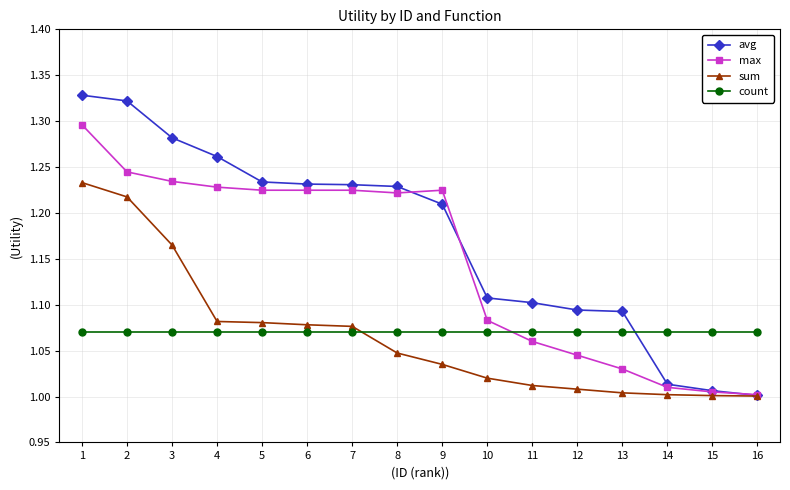

How many series are shown in this chart?

4